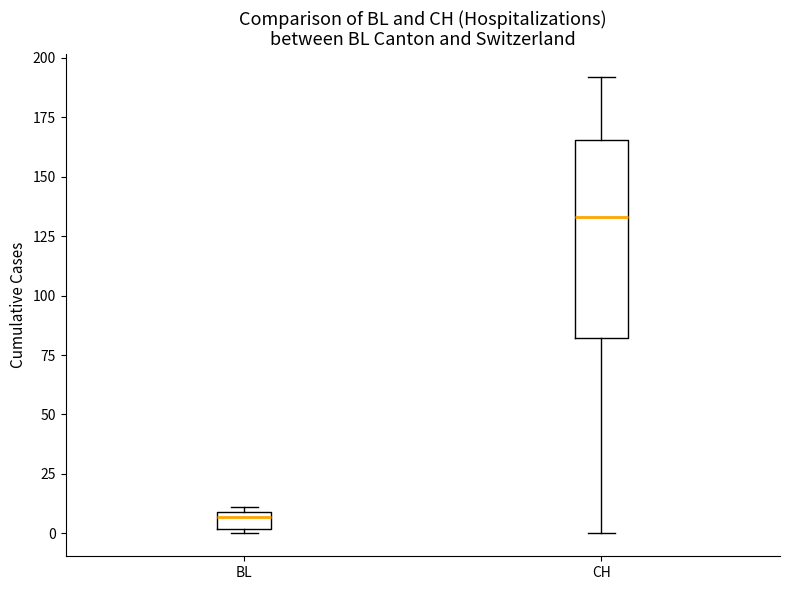

Where does the upper whisker of the box for CH end on the y-axis? The values are not printed on the chart, so give them approximately, as read against the axis.

190